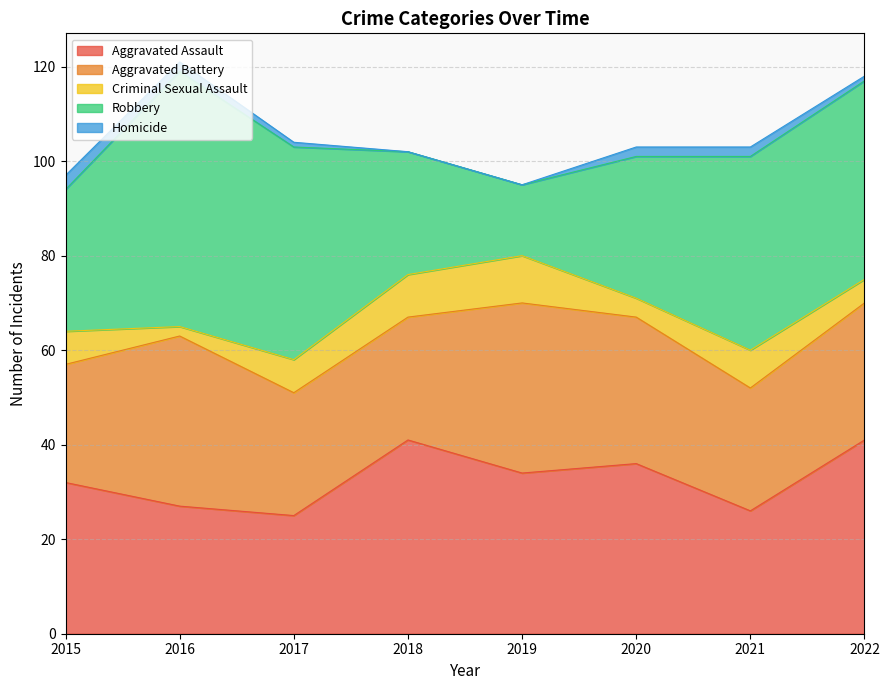

At which category does Aggravated Assault reach its first local valley?

2017